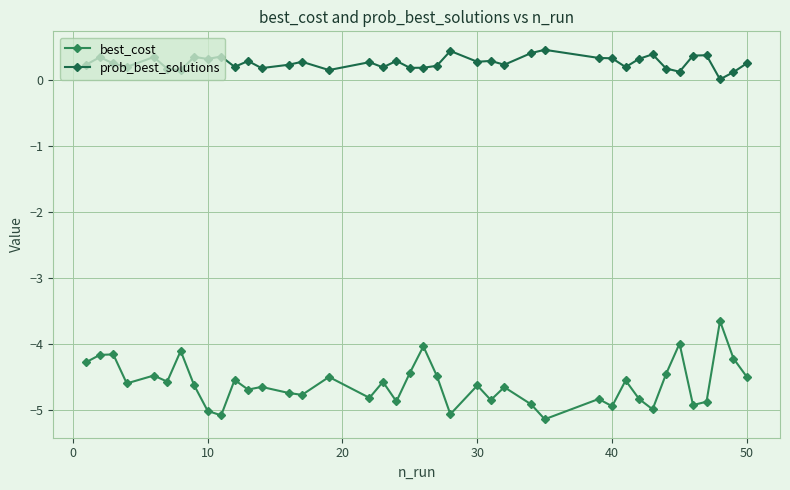

How many interior local peaks does the best_cost series have?

14